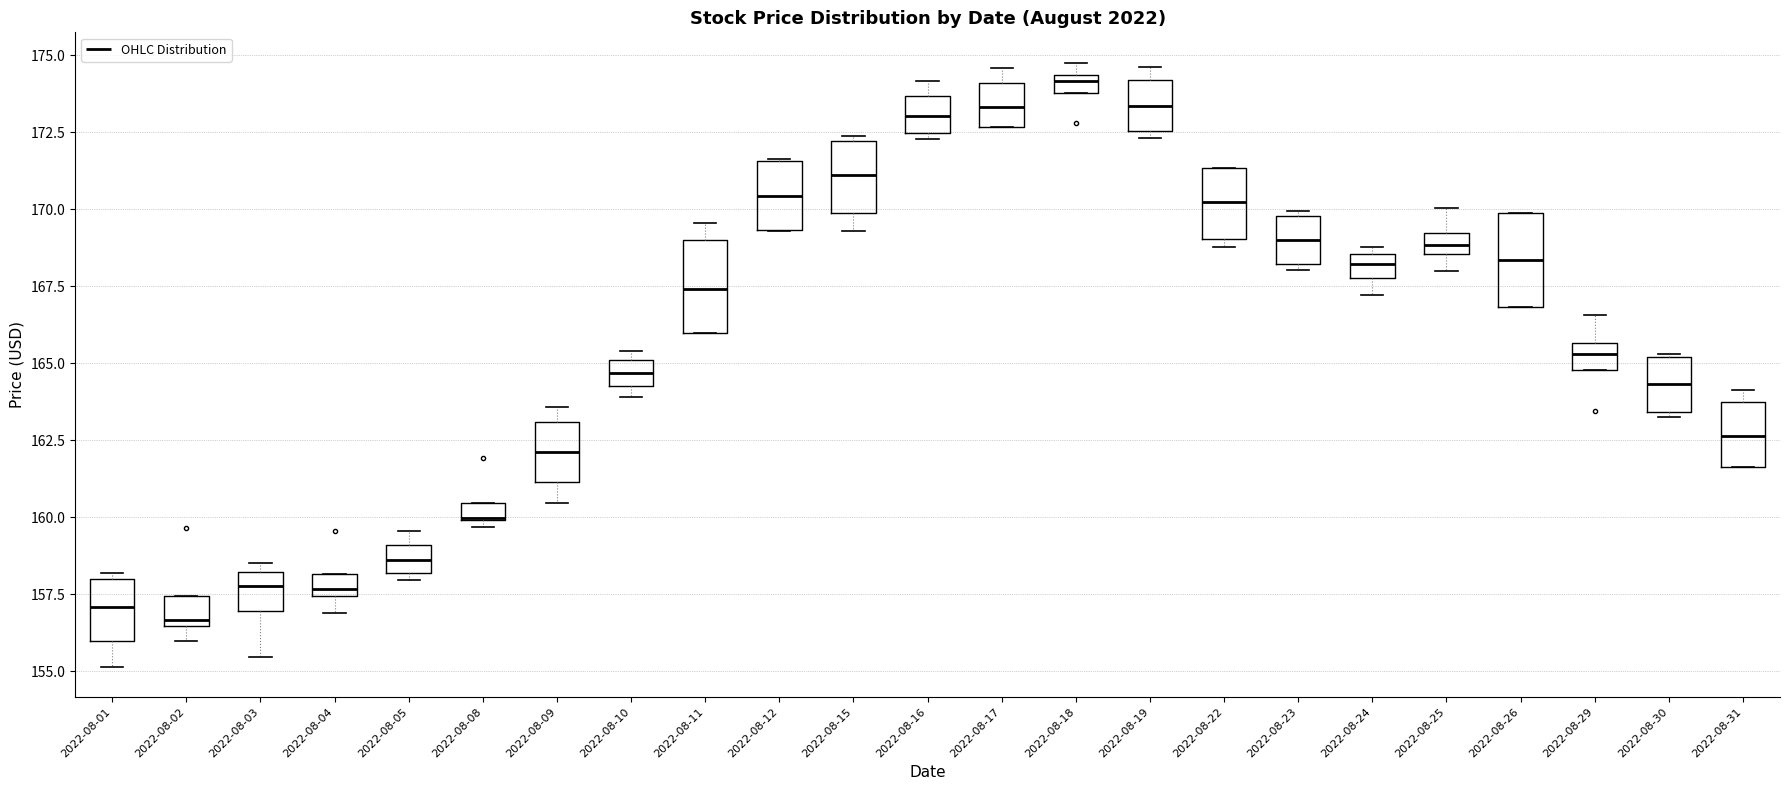

Where is the upper edge of the box for 2022-08-10 on the y-axis? The values are not printed on the chart, so give them approximately, as read against the axis.

165.0